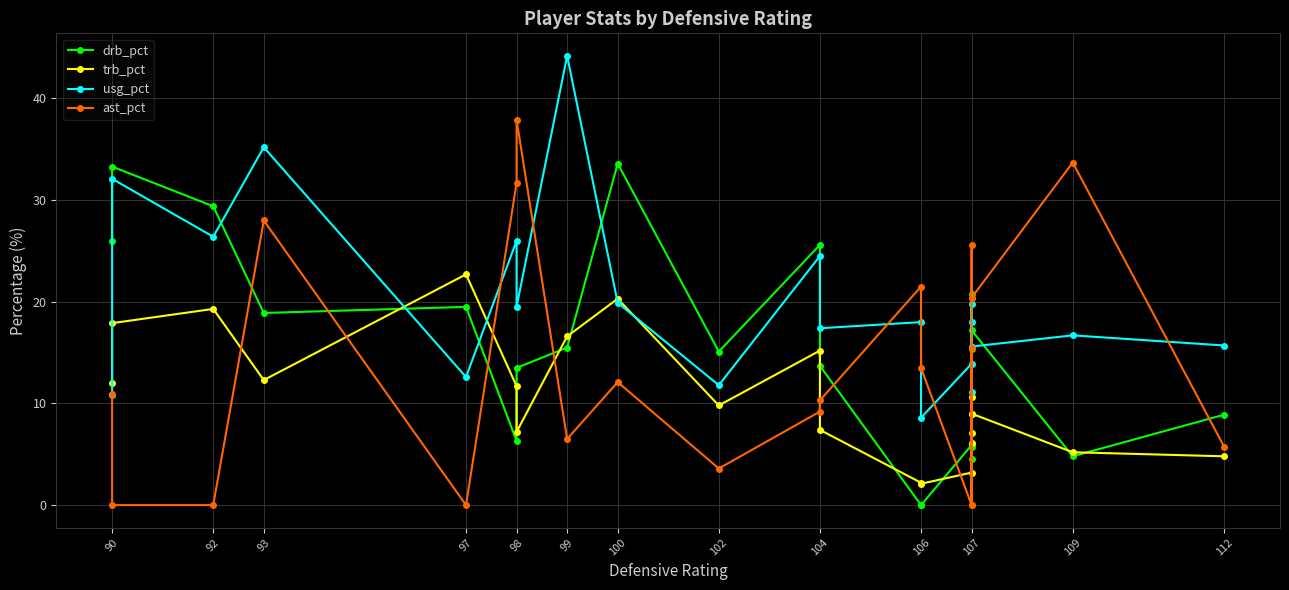

Which series has the largest total across all categories?

usg_pct